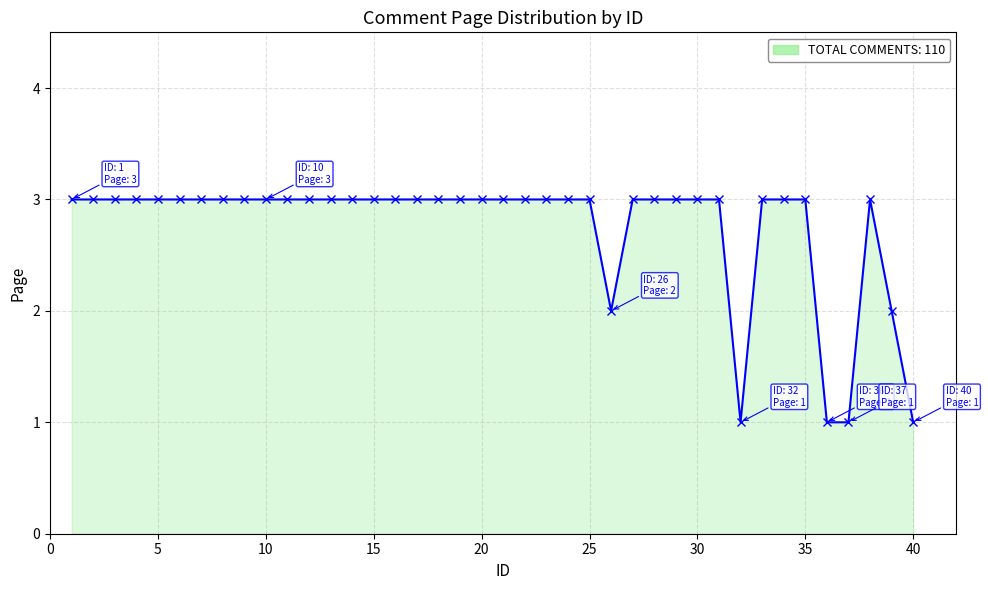

Reading left to right, transcribe all the data shown in this chart.

3	3	3	3	3	3	3	3	3	3	3	3	3	3	3	3	3	3	3	3	3	3	3	3	3	2	3	3	3	3	3	1	3	3	3	1	1	3	2	1